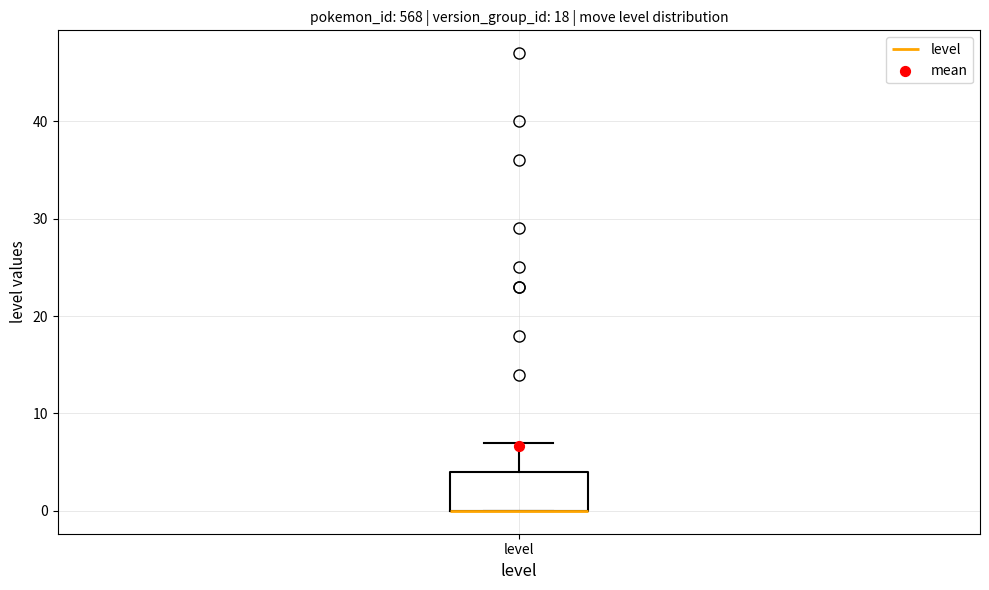

Where is the lower edge of the box for level on the y-axis? The values are not printed on the chart, so give them approximately, as read against the axis.

0